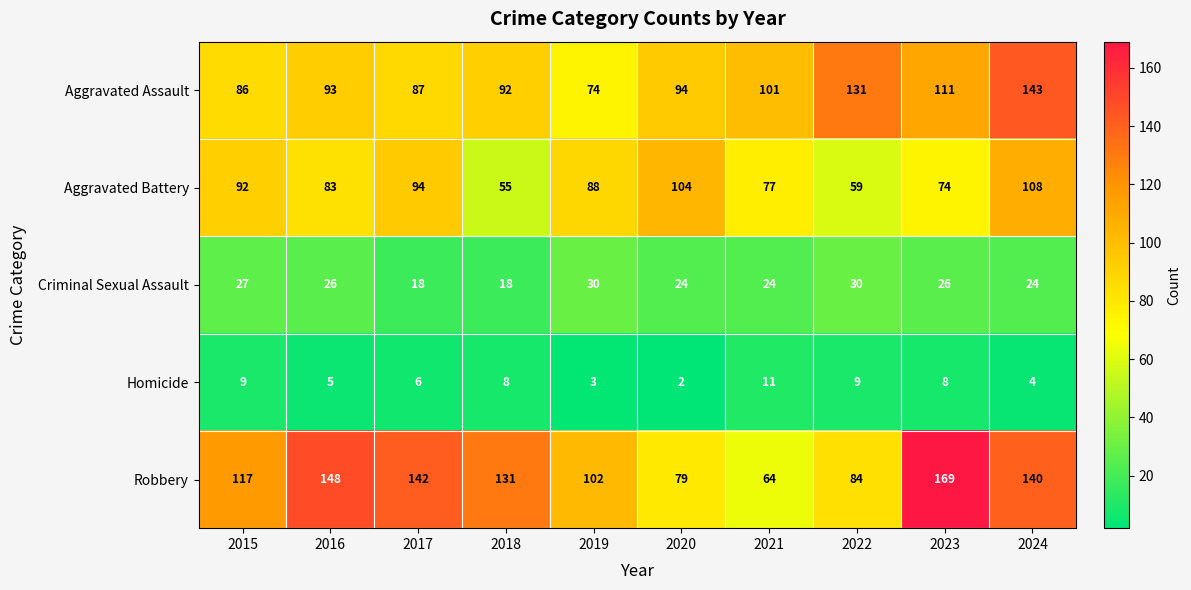

What is the difference between the Aggravated Assault values at 2023 and 2018?

19